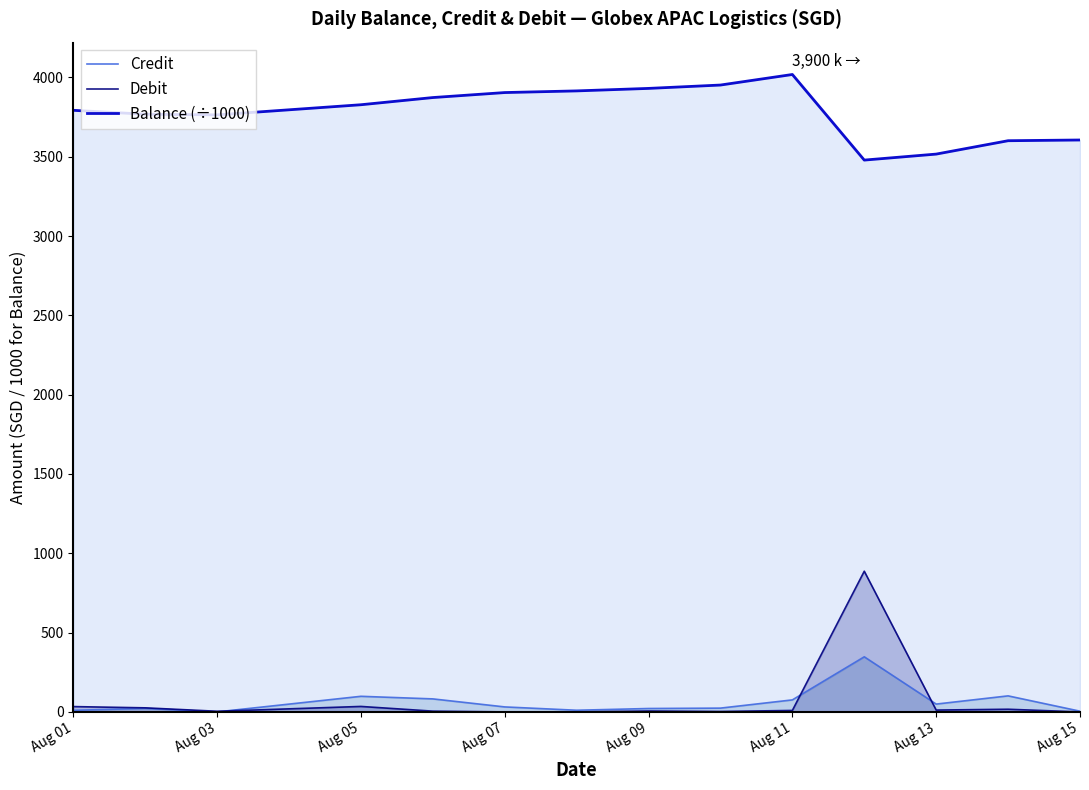

Which series has the largest range (max minus min)?

Debit